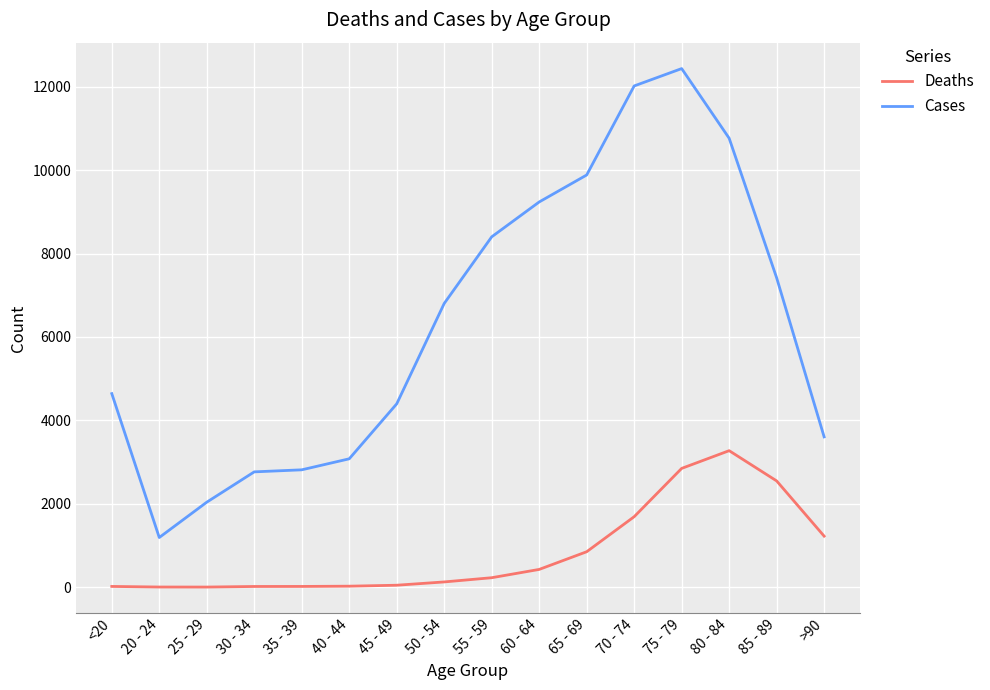

What is the total value across all series at 60 - 64?

9662